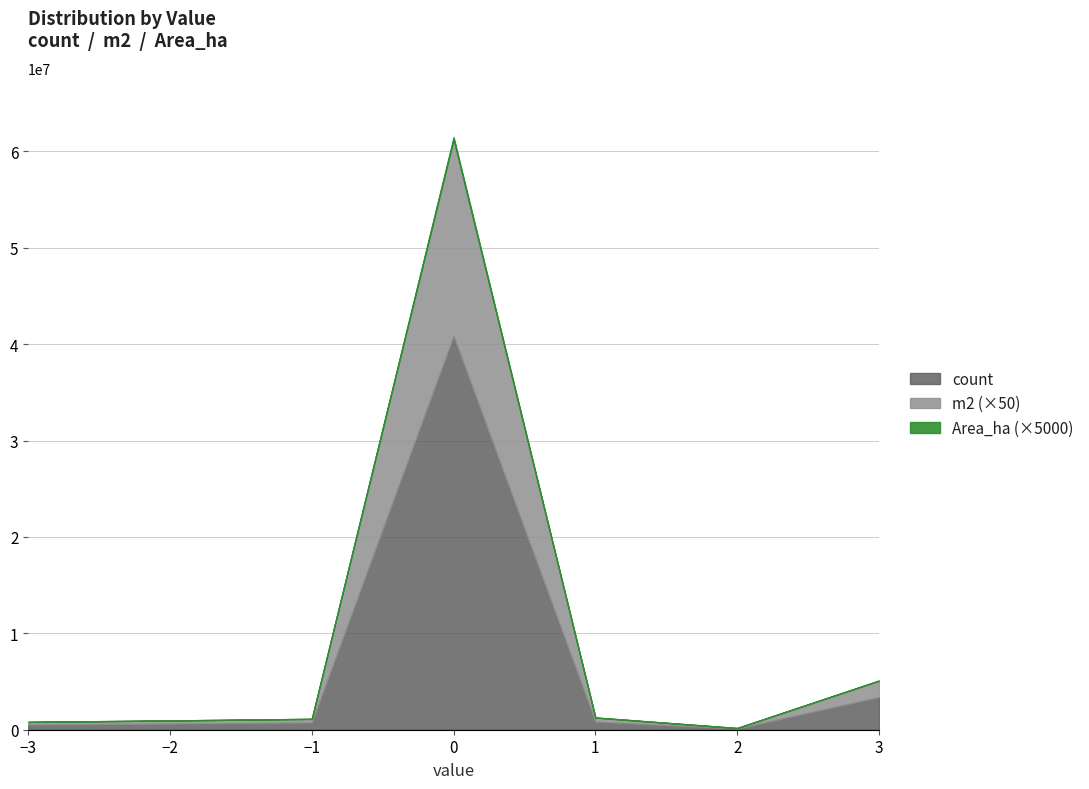

What is the total value across all series at 2?

175136.5